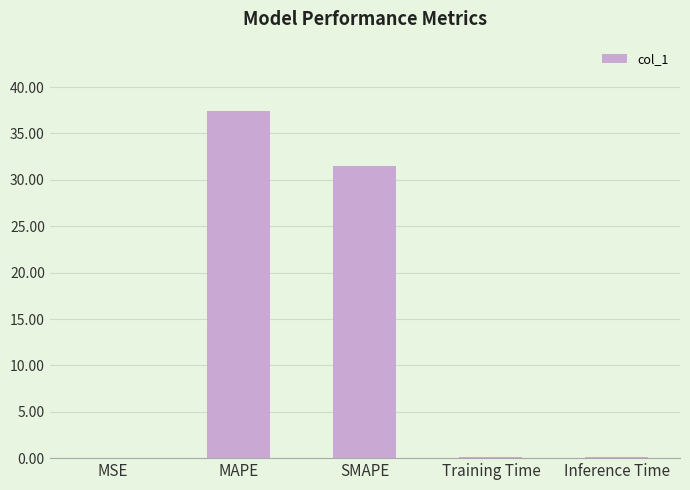

The chart shows a value of 31.5 at SMAPE. True or false?

True